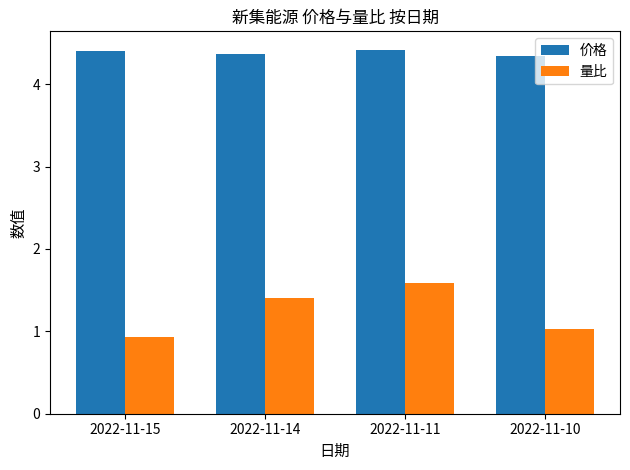

Which series has the widest spread of values?

量比